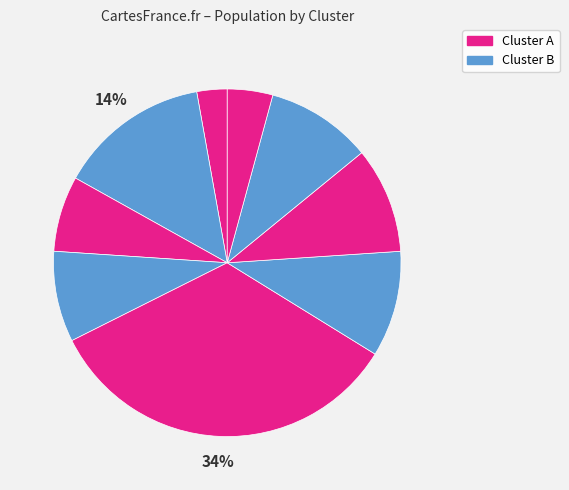

Does any single category account for the majority?

No